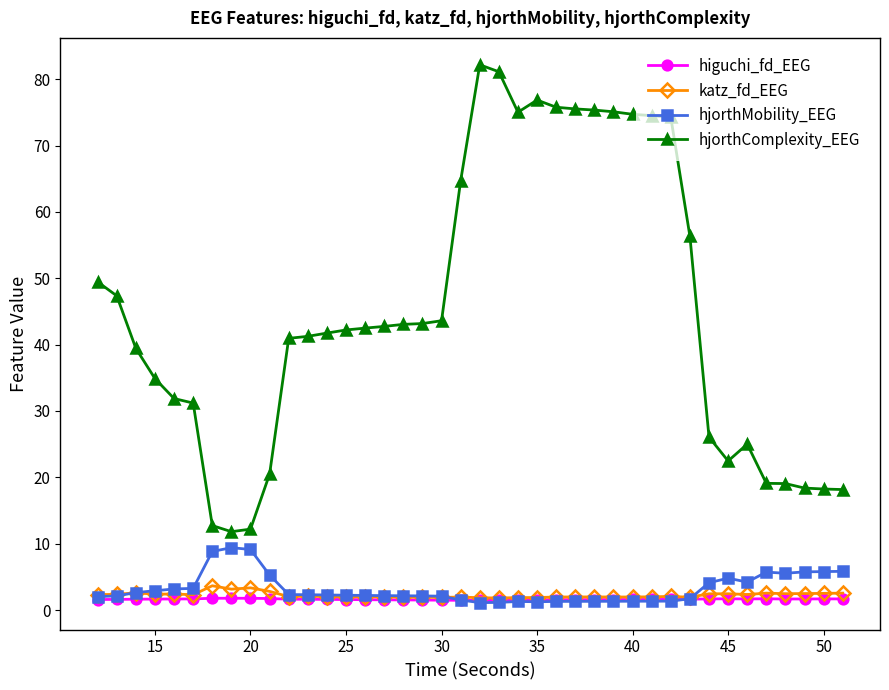

Which series has the largest range (max minus min)?

hjorthComplexity_EEG